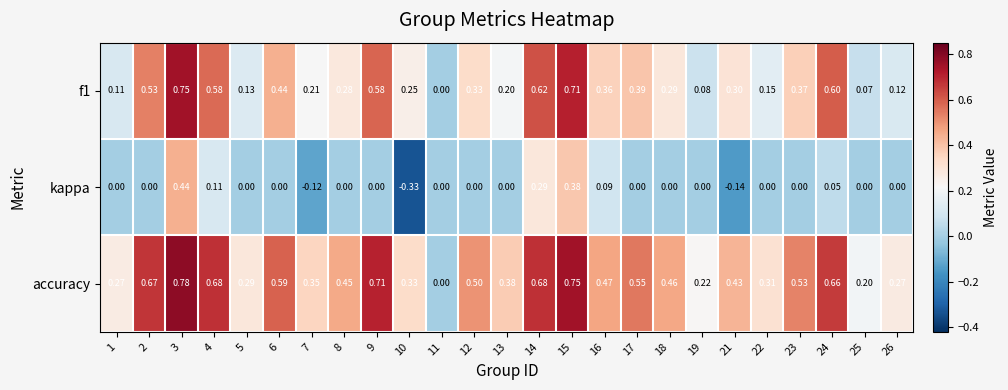

Which series has the widest spread of values?

accuracy